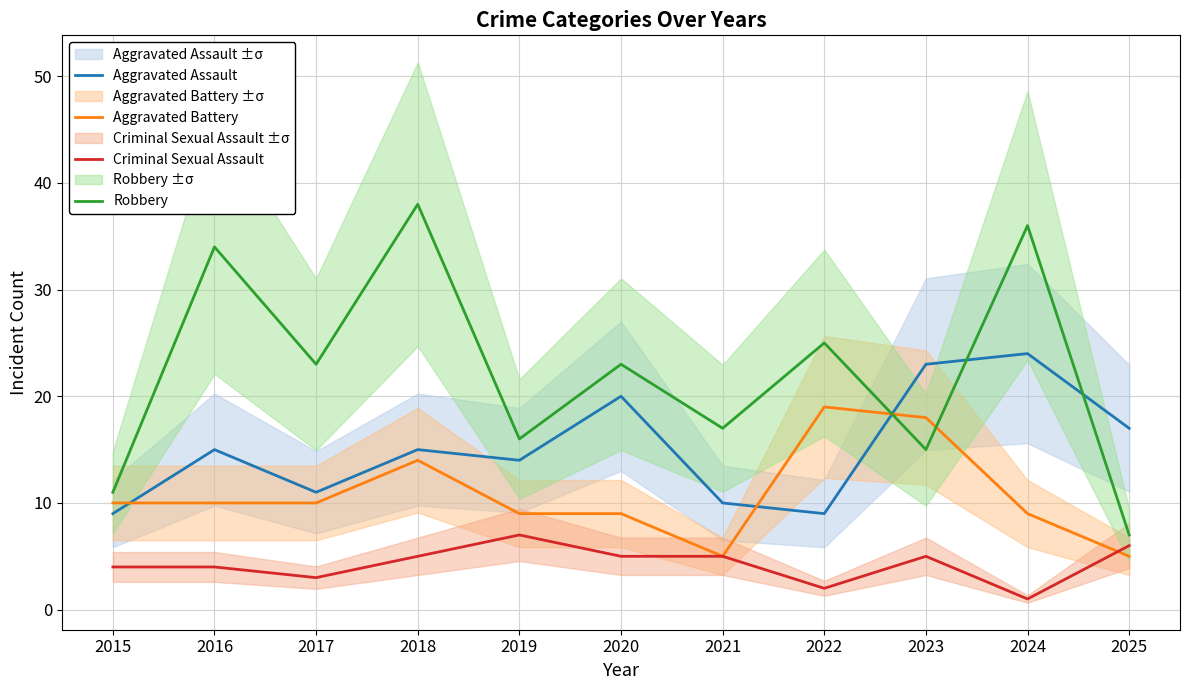

Does the chart have visible grid lines?

Yes